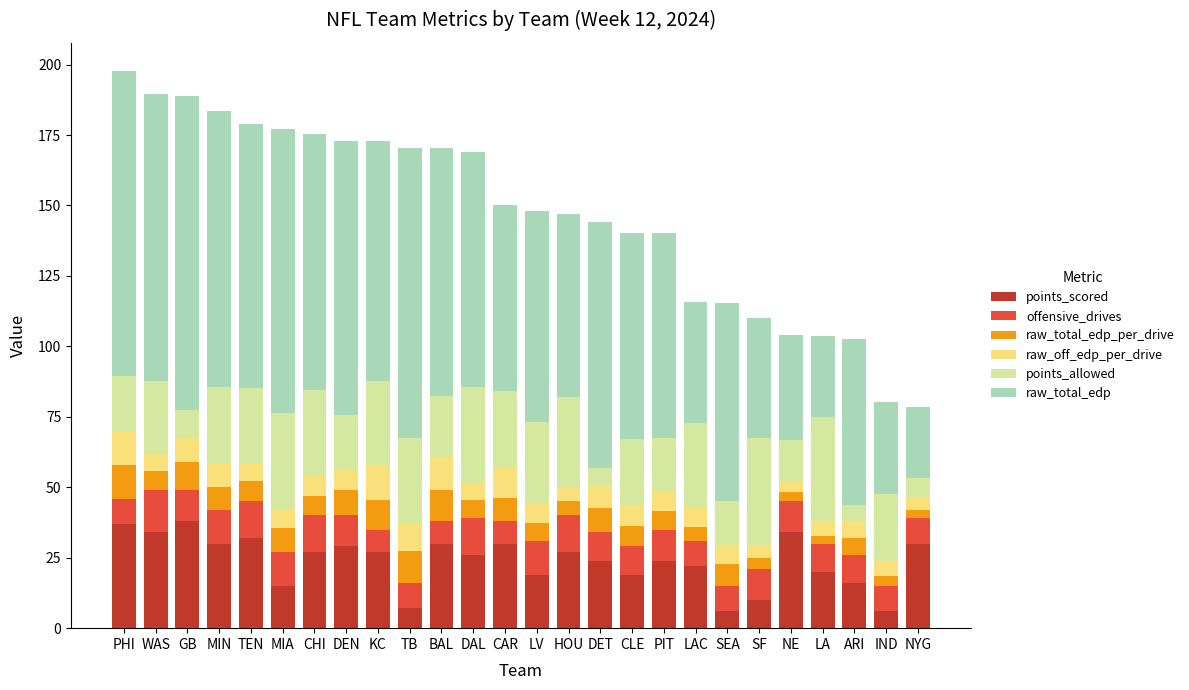

How many categories are shown in the chart?

26